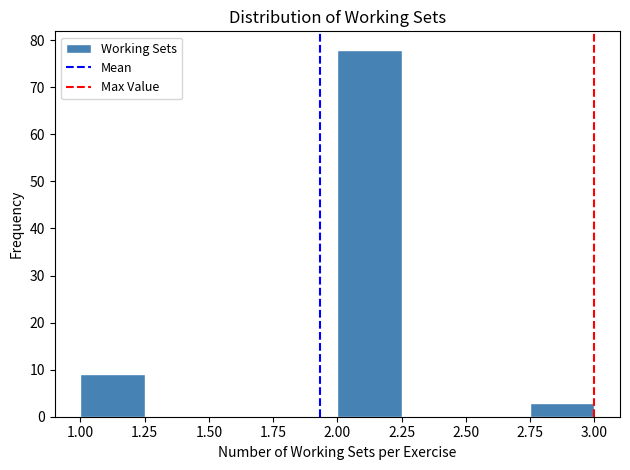

Reading left to right, transcribe this chart: for each bar, give the range it covers on the x-axis and its height. The values are not printed on the chart, so give them approximately, as read against the axis.

1.00 to 1.25: 9
1.25 to 1.50: 0
1.50 to 1.75: 0
1.75 to 2.00: 0
2.00 to 2.25: 78
2.25 to 2.50: 0
2.50 to 2.75: 0
2.75 to 3.00: 3